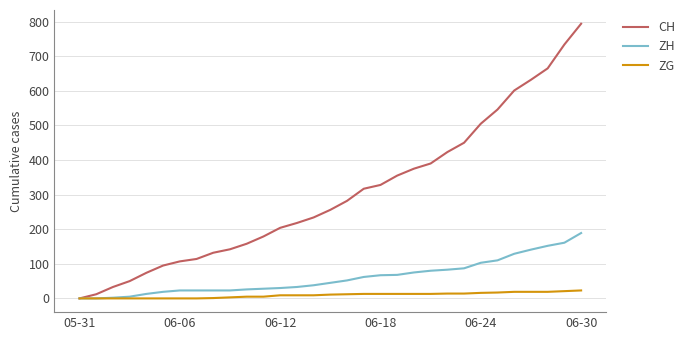

Rank the series by their average value, from lowest to highest.

ZG, ZH, CH